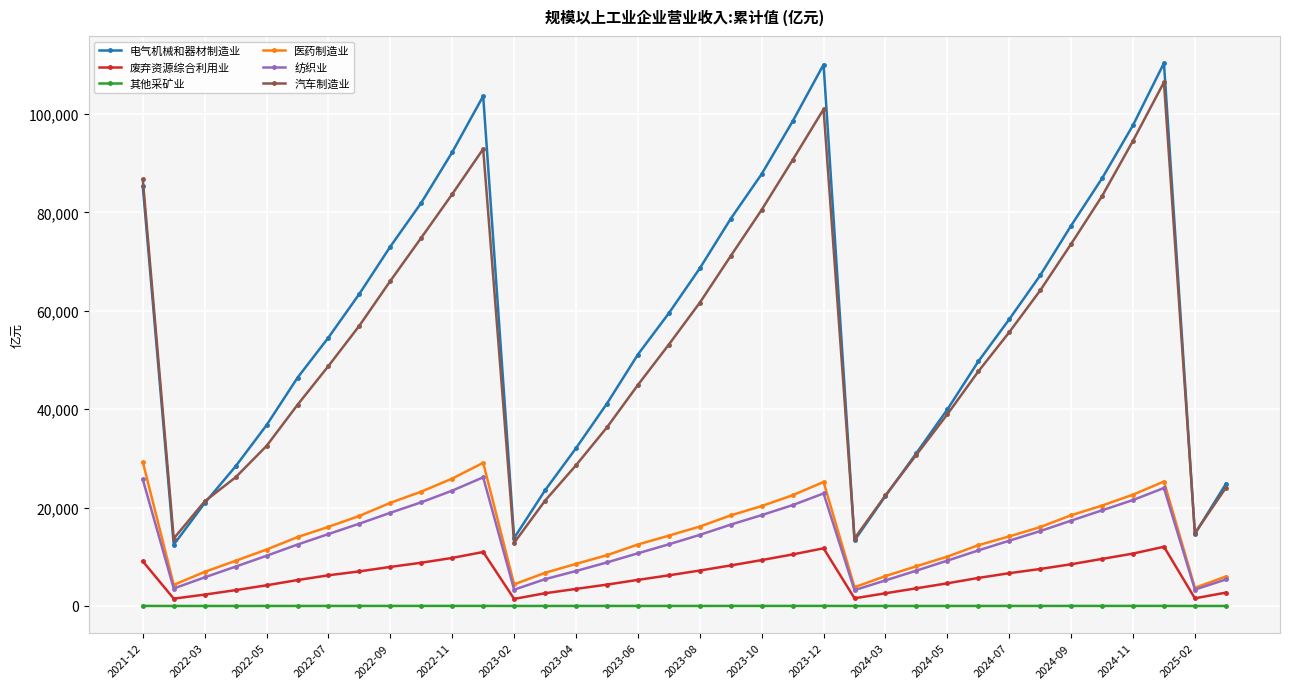

What is the value of the 废弃资源综合利用业 point at the 12th from the left?

10976.3